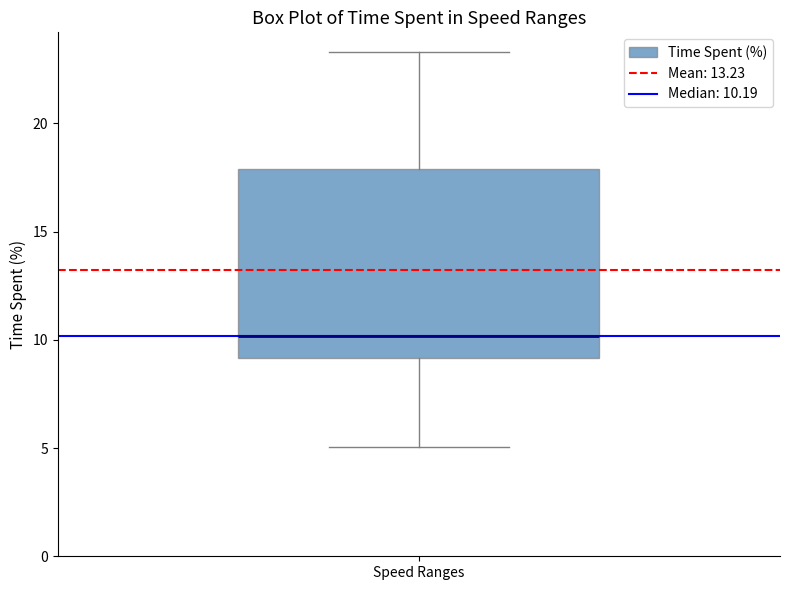

Read this box plot against the y-axis: the position of the median line, the range covered by the box, and the ends of both whiskers. The values are not printed on the chart, so give them approximately, as read against the axis.

median 10.0, box 9.0 to 18.0, whiskers 5.0 to 23.5